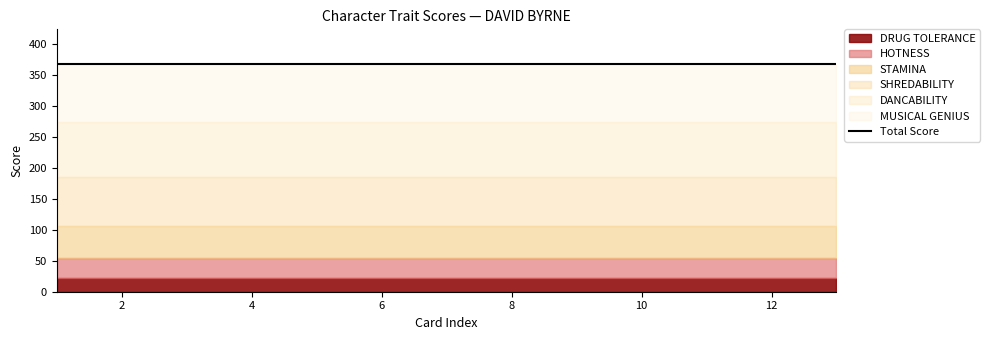

True or false: DANCABILITY and HOTNESS cross at least once.

False